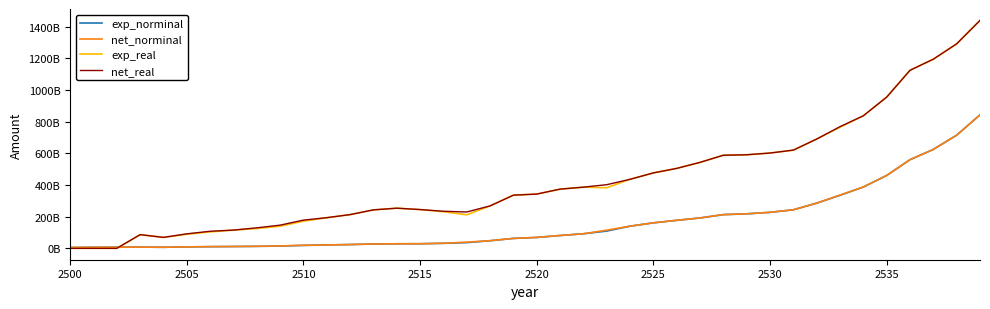

Is this an area chart (filled region under the line)?

No